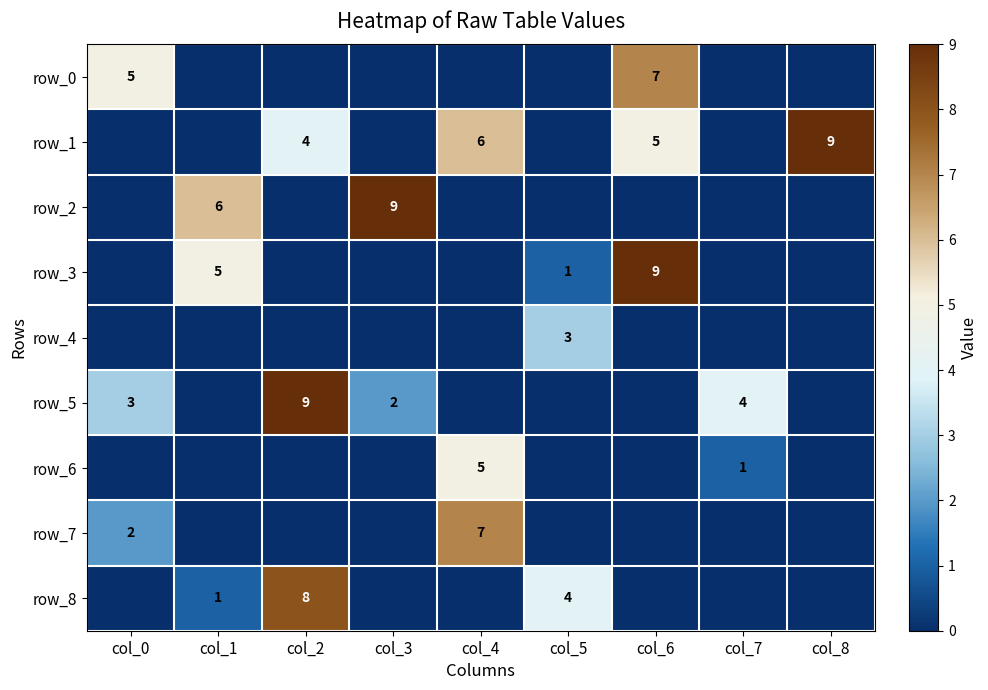

How many values in row_2 are above zero?

2